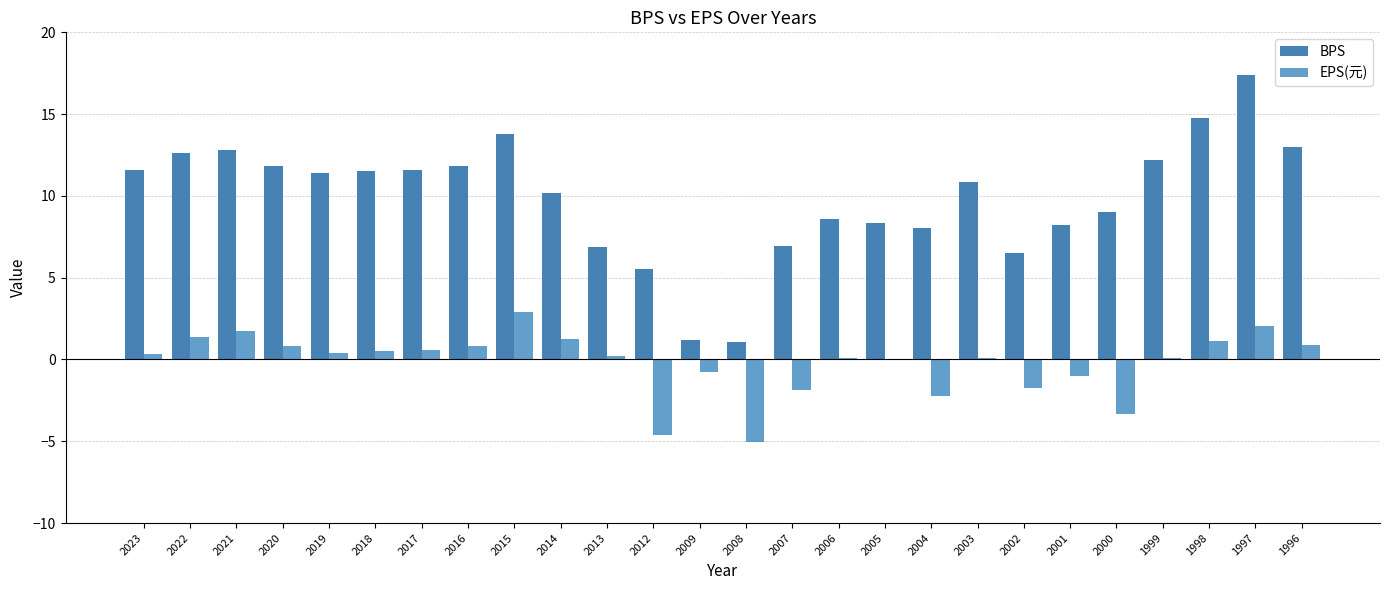

What is the sum of all BPS values?

257.7